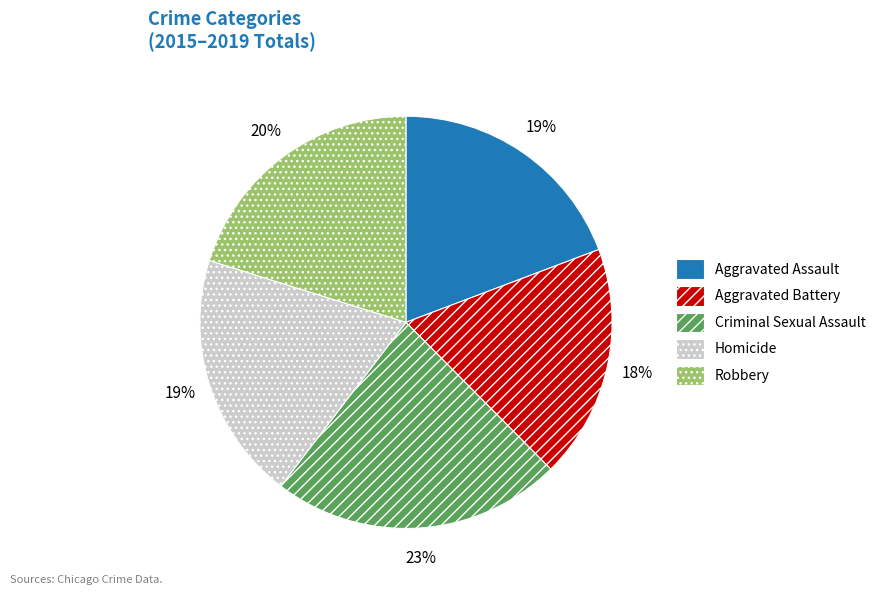

To the nearest percent, what portion does Aggravated Assault represent?

19%